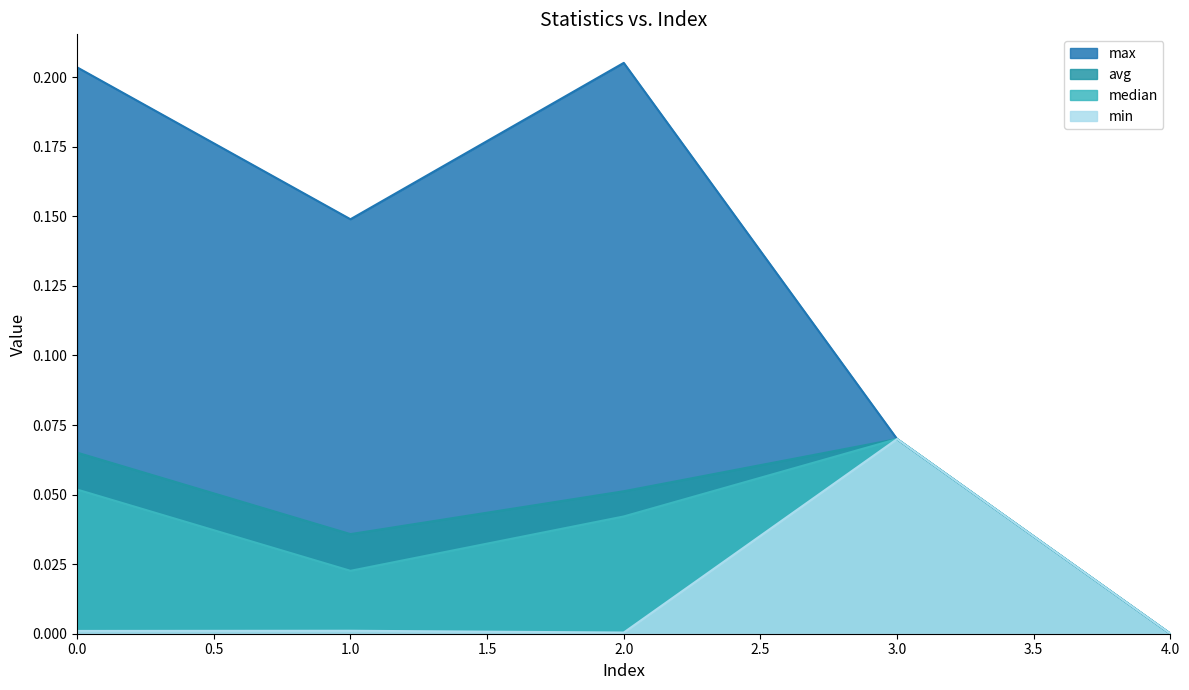

The value of max at 2 is 0.1. True or false?

False